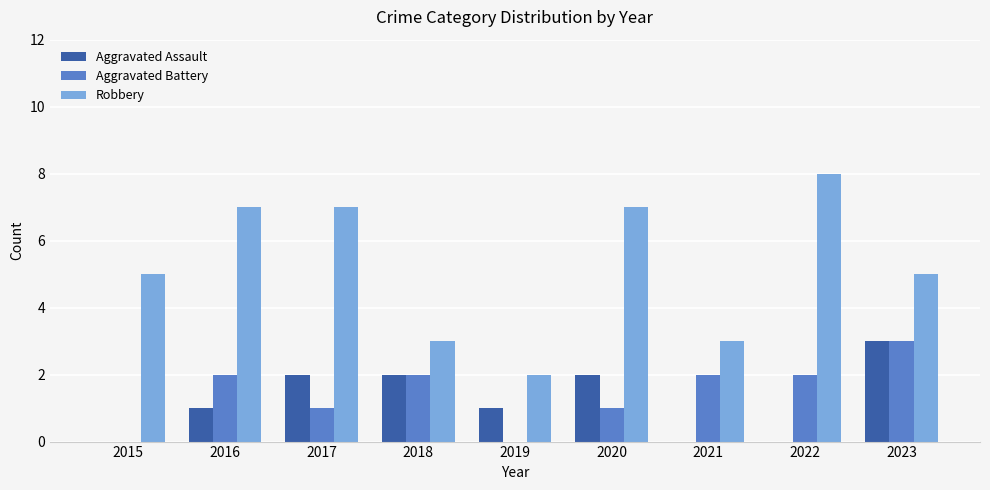

What is the maximum value shown in the chart?

8